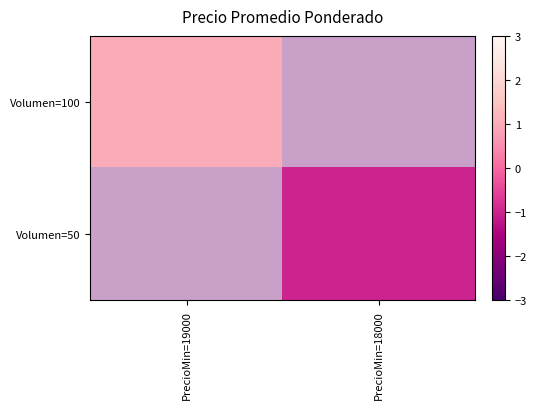

What is the highest value of the Volumen=100 series?

1.0